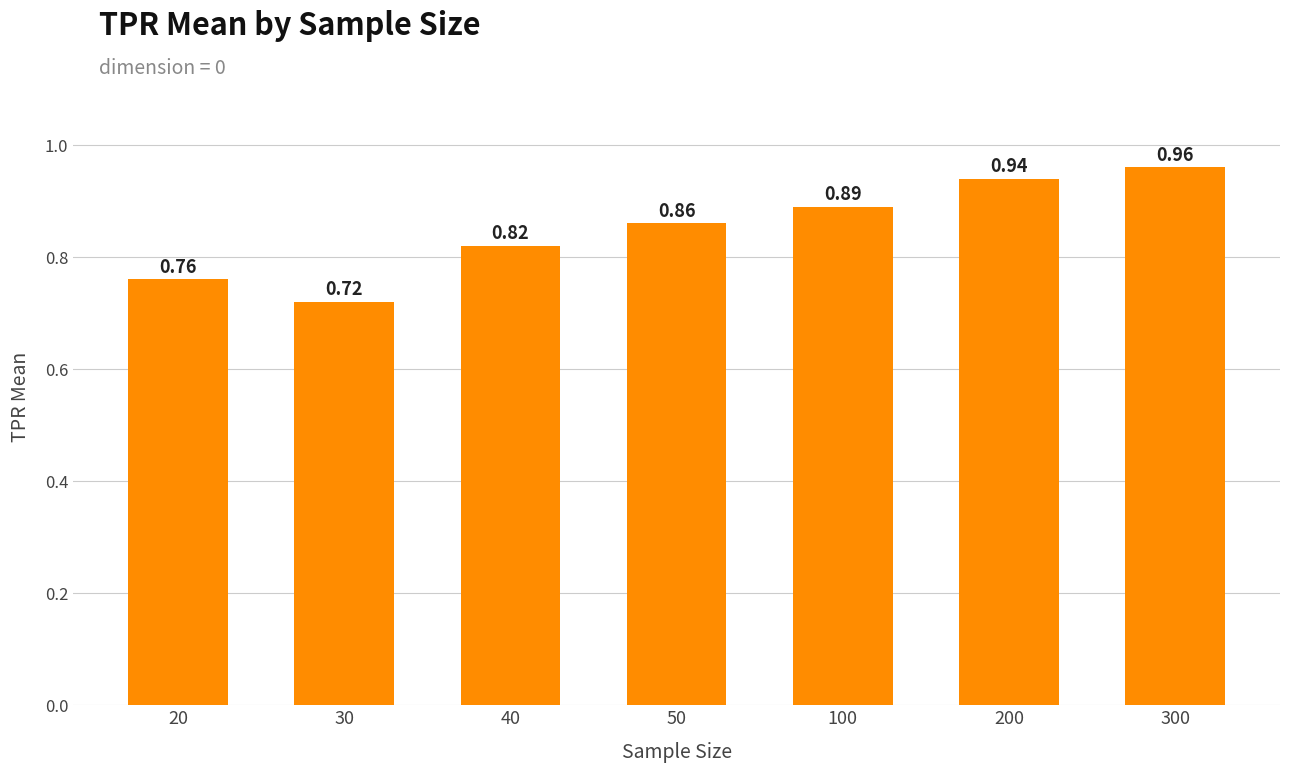

What is the sum of the values at 300 and 100?

1.9